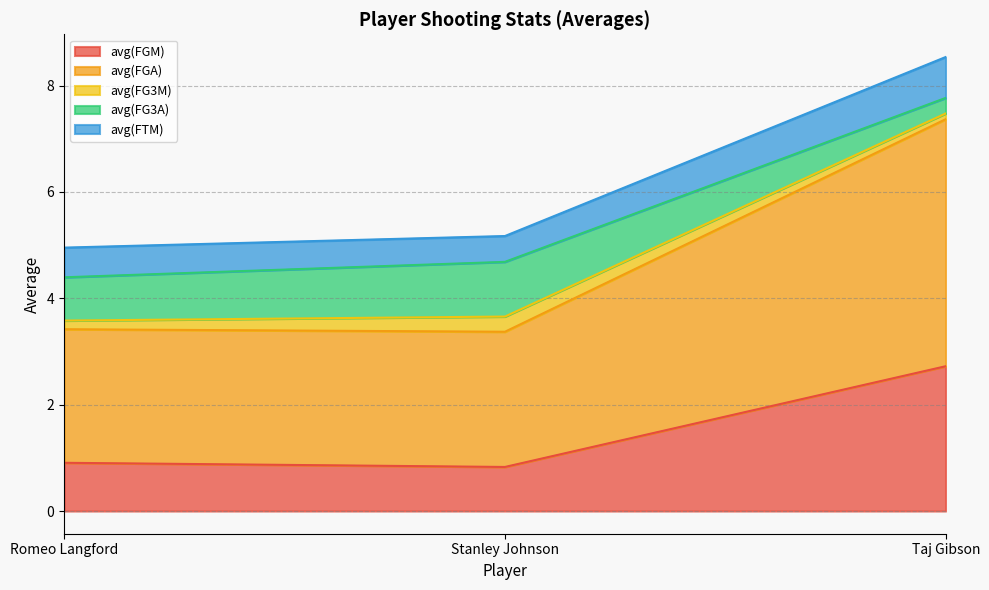

What is the label of the 1st point from the right?

Taj Gibson